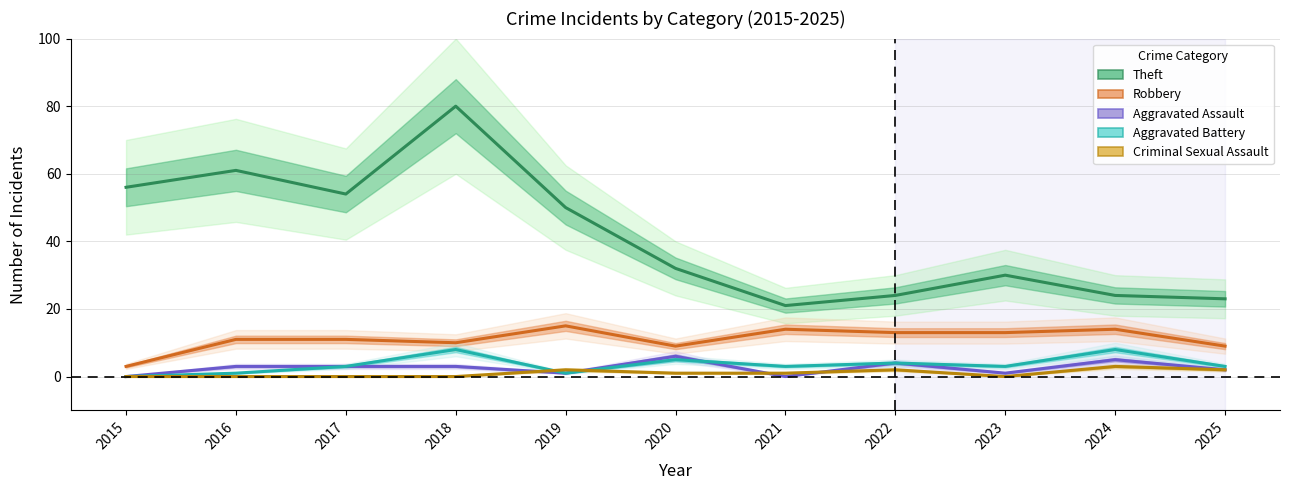

What is the sum of the Theft values at 2025 and 2017?

77